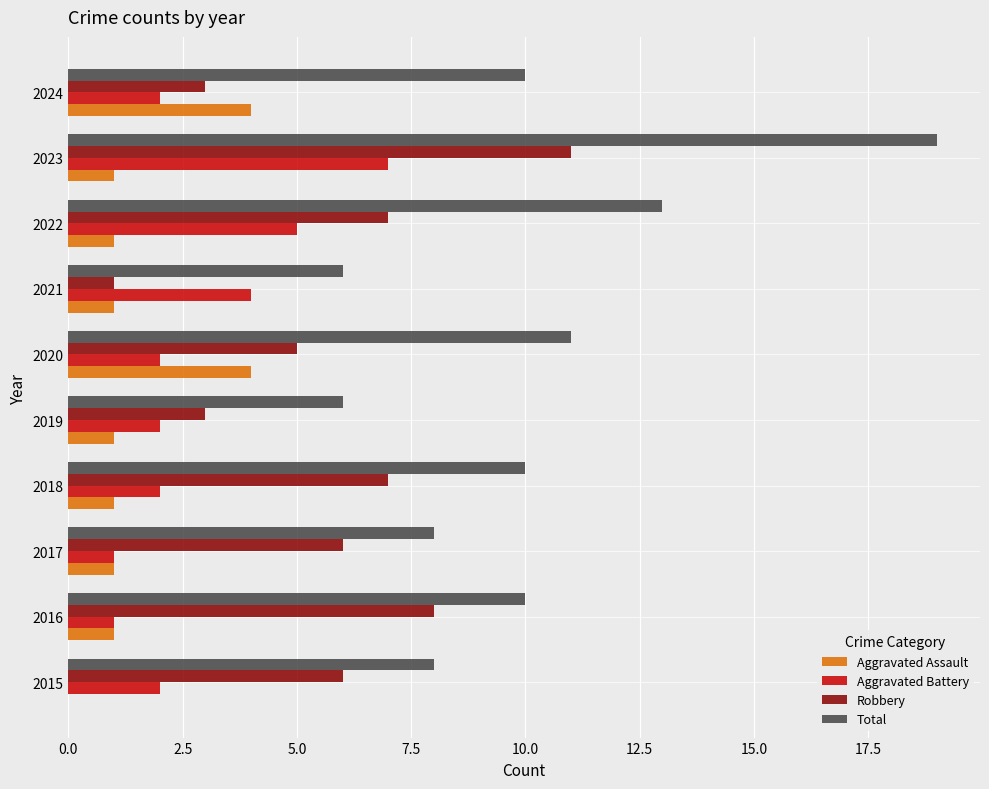

At which category is the sum across all series the highest?

2023